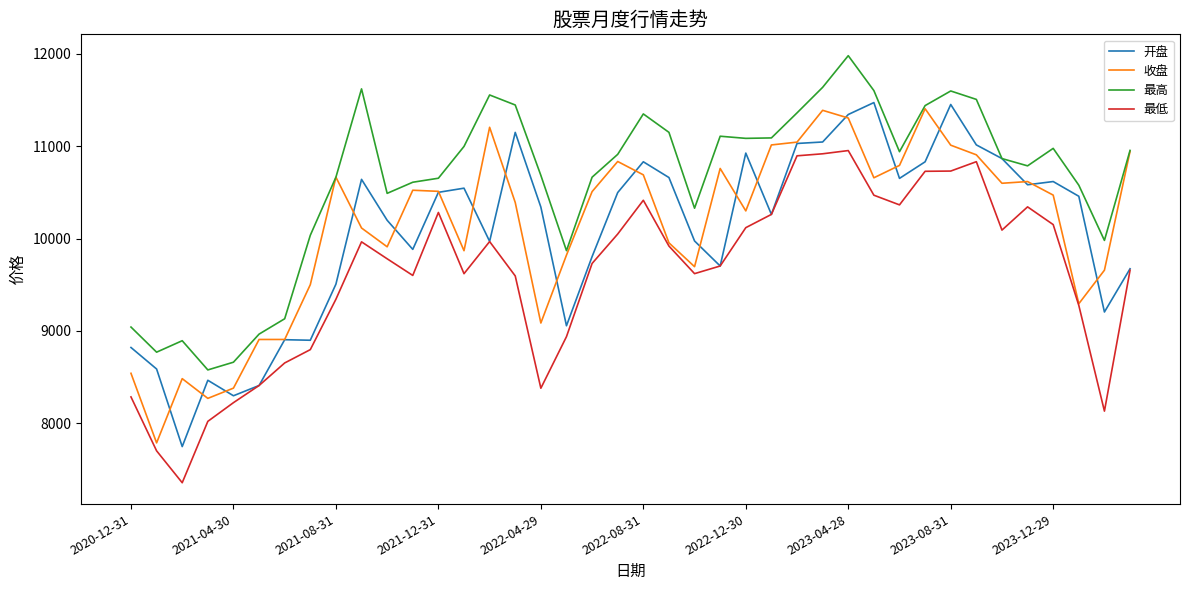

True or false: 最高 and 最低 intersect in this chart.

False